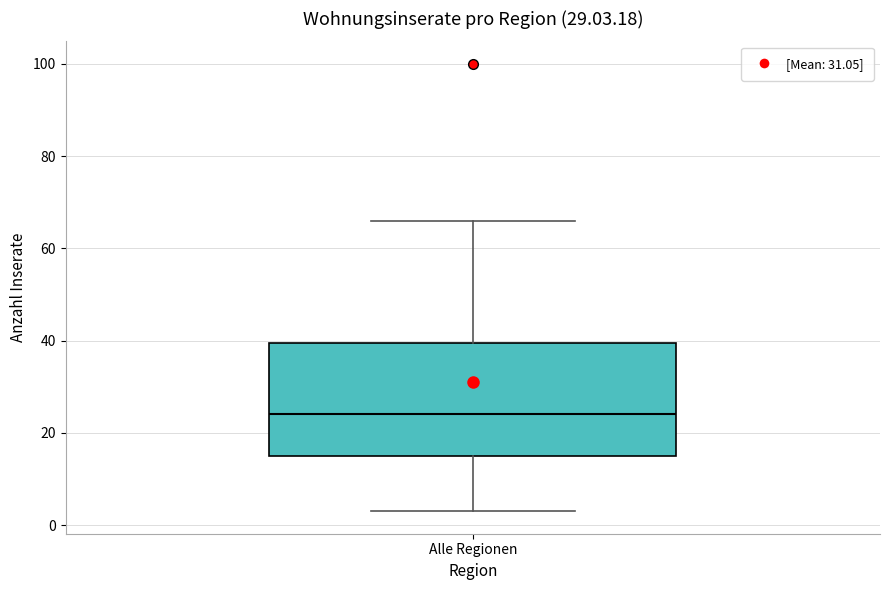

Read this box plot against the y-axis: the position of the median line, the range covered by the box, and the ends of both whiskers. The values are not printed on the chart, so give them approximately, as read against the axis.

median 24, box 16 to 40, whiskers 4 to 66